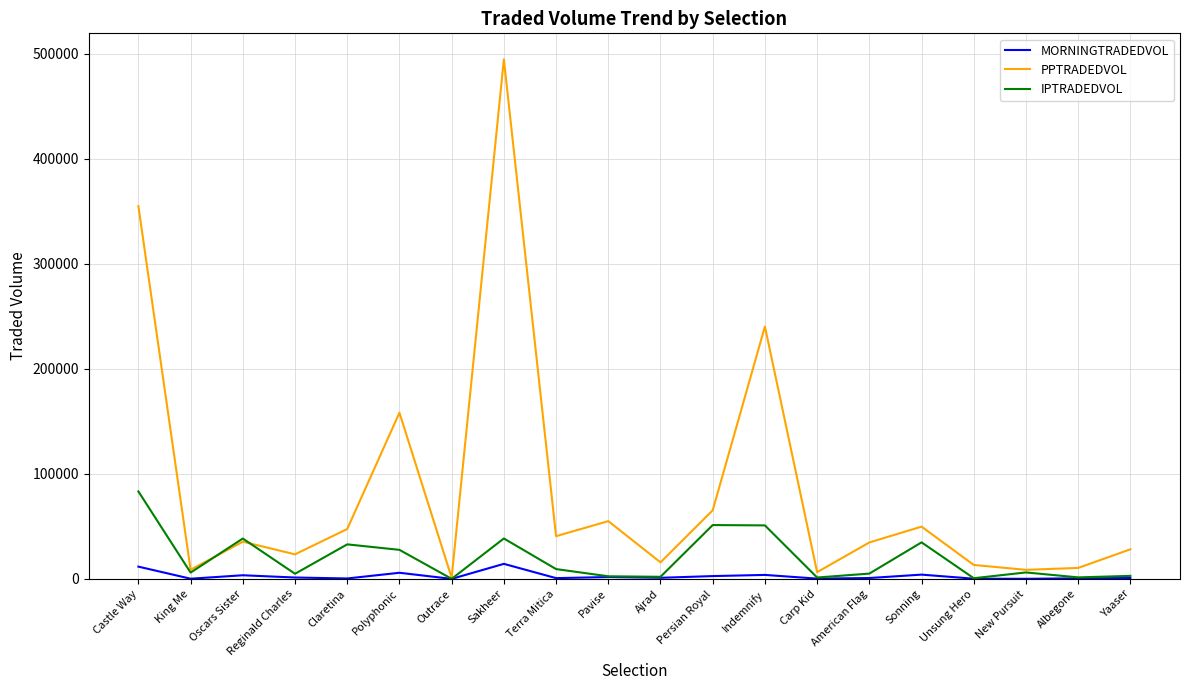

Which label corresponds to the largest value in the chart?

Sakheer